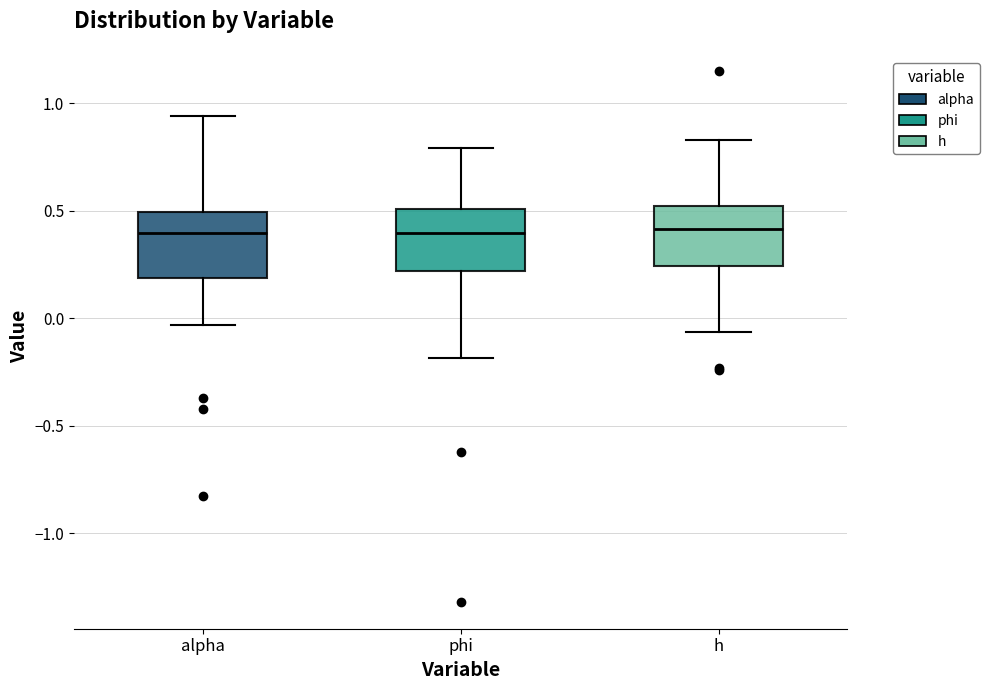

Reading left to right, read every box against the y-axis: the position of its median line, the range the box covers, and the ends of its whiskers. The values are not printed on the chart, so give them approximately, as read against the axis.

alpha: median 0.40, box 0.20 to 0.50, whiskers -0.05 to 0.95
phi: median 0.40, box 0.20 to 0.50, whiskers -0.20 to 0.80
h: median 0.40, box 0.25 to 0.50, whiskers -0.05 to 0.85